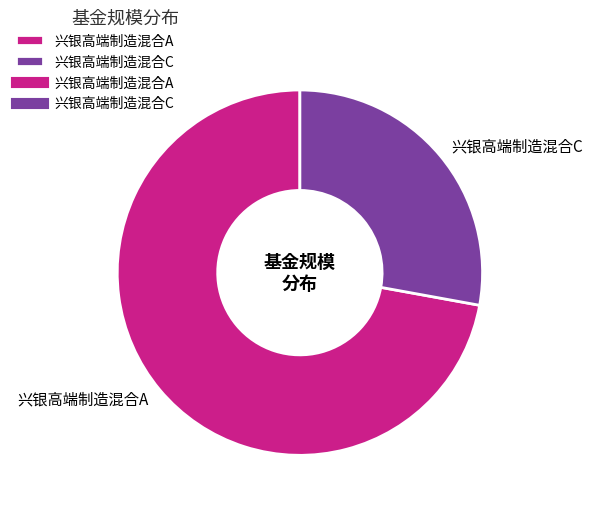

Rank the categories by value from lowest to highest.

兴银高端制造混合C, 兴银高端制造混合A